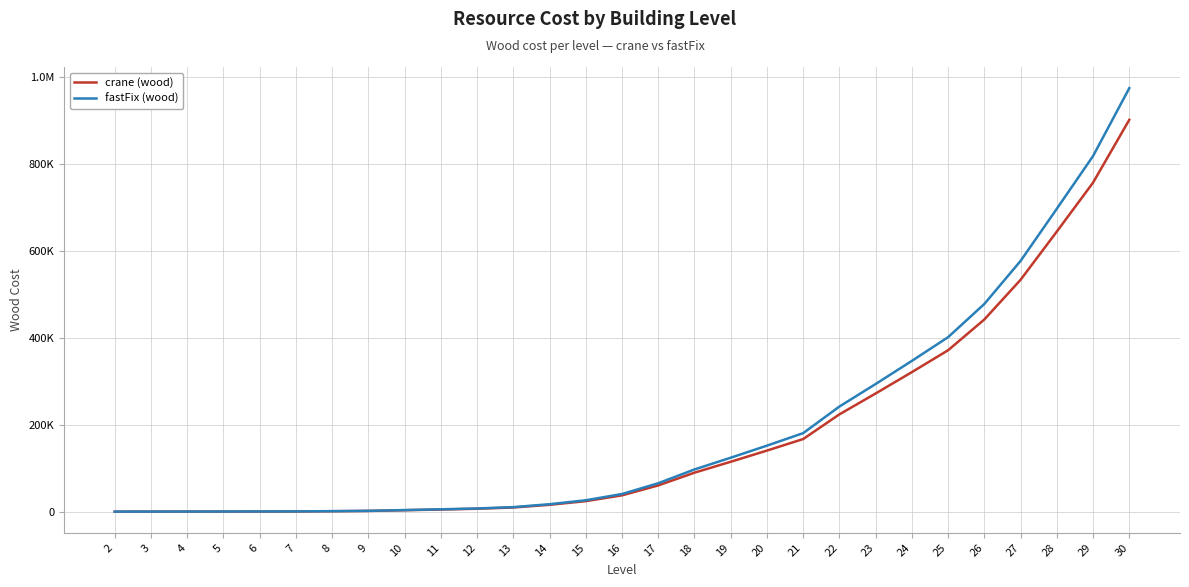

The crane (wood) series shows 38490 at 16. True or false?

True